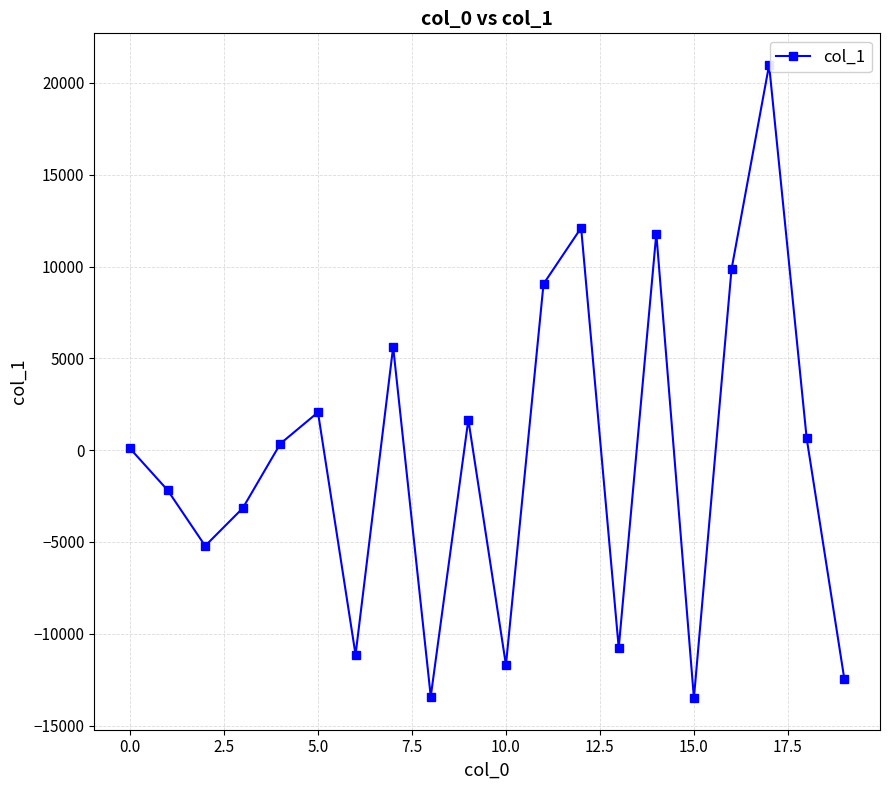

How many interior local peaks (higher than both neighbors) does the data have?

6